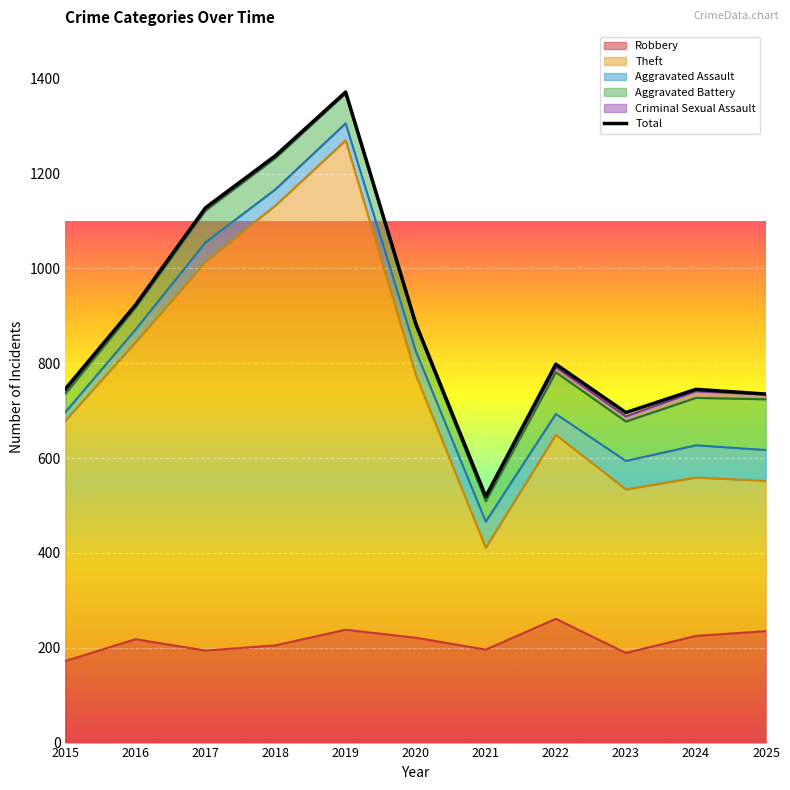

The value at 2022 is 798. True or false?

True